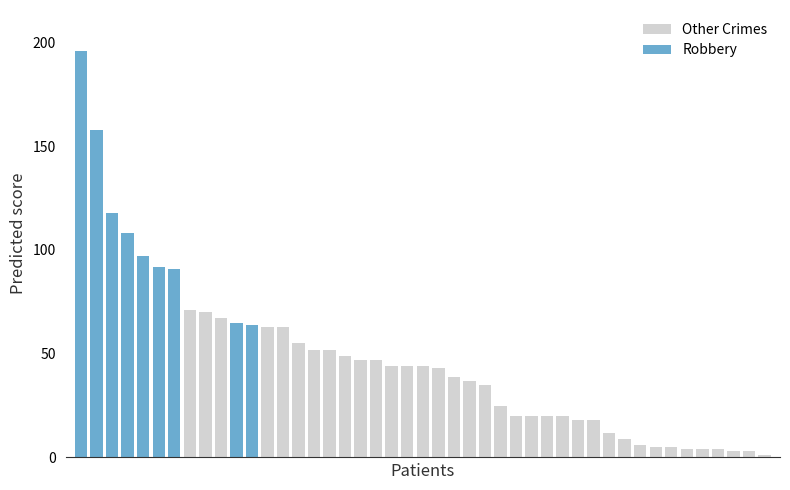

What is the difference between the maximum and minimum values in the Other Crimes series?

70